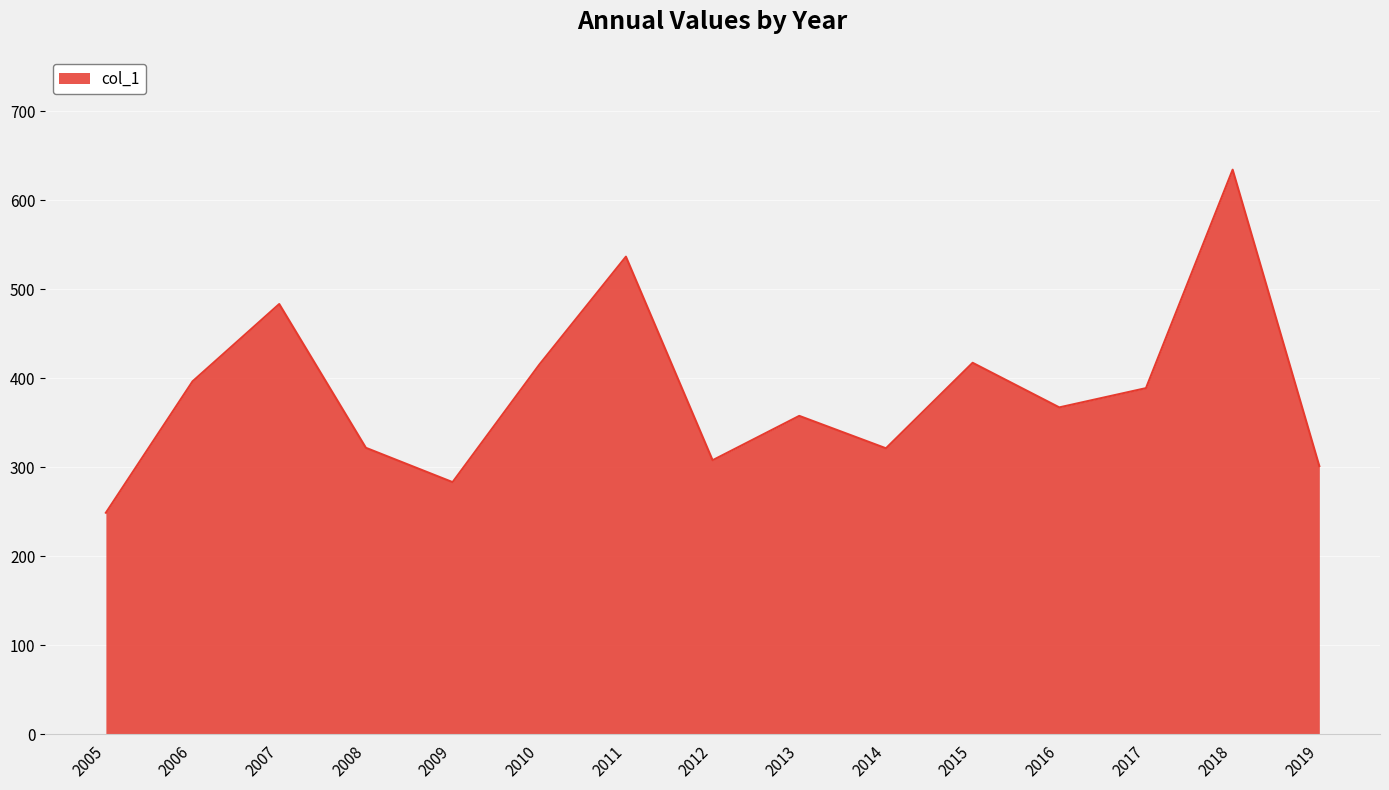

At which category does the chart reach its minimum across all series?

2005